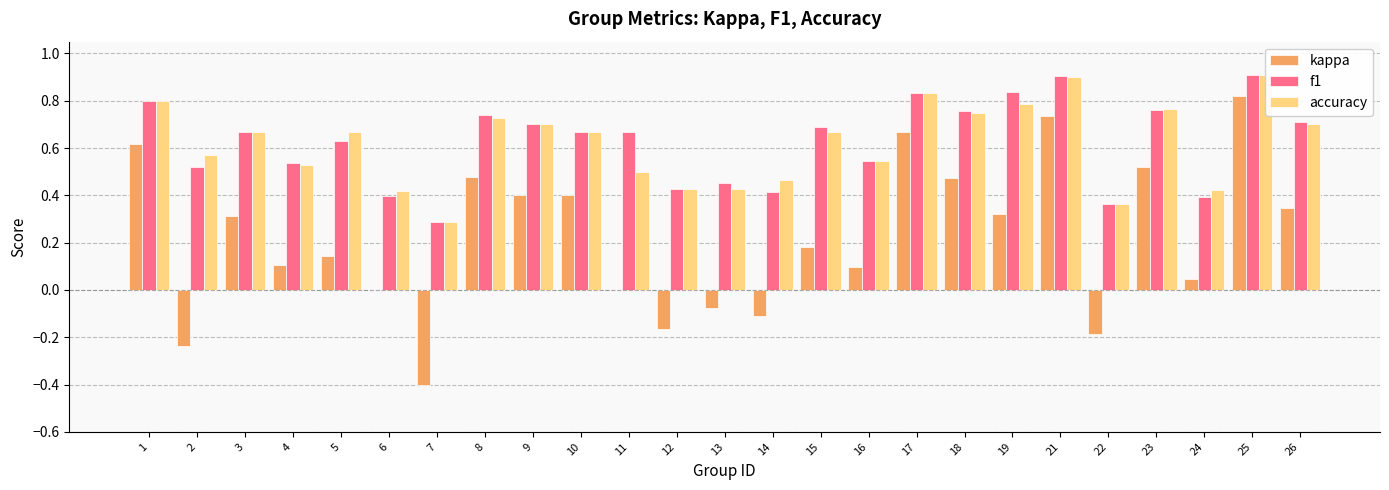

What is the sum of the kappa values at 21 and 15?

0.9